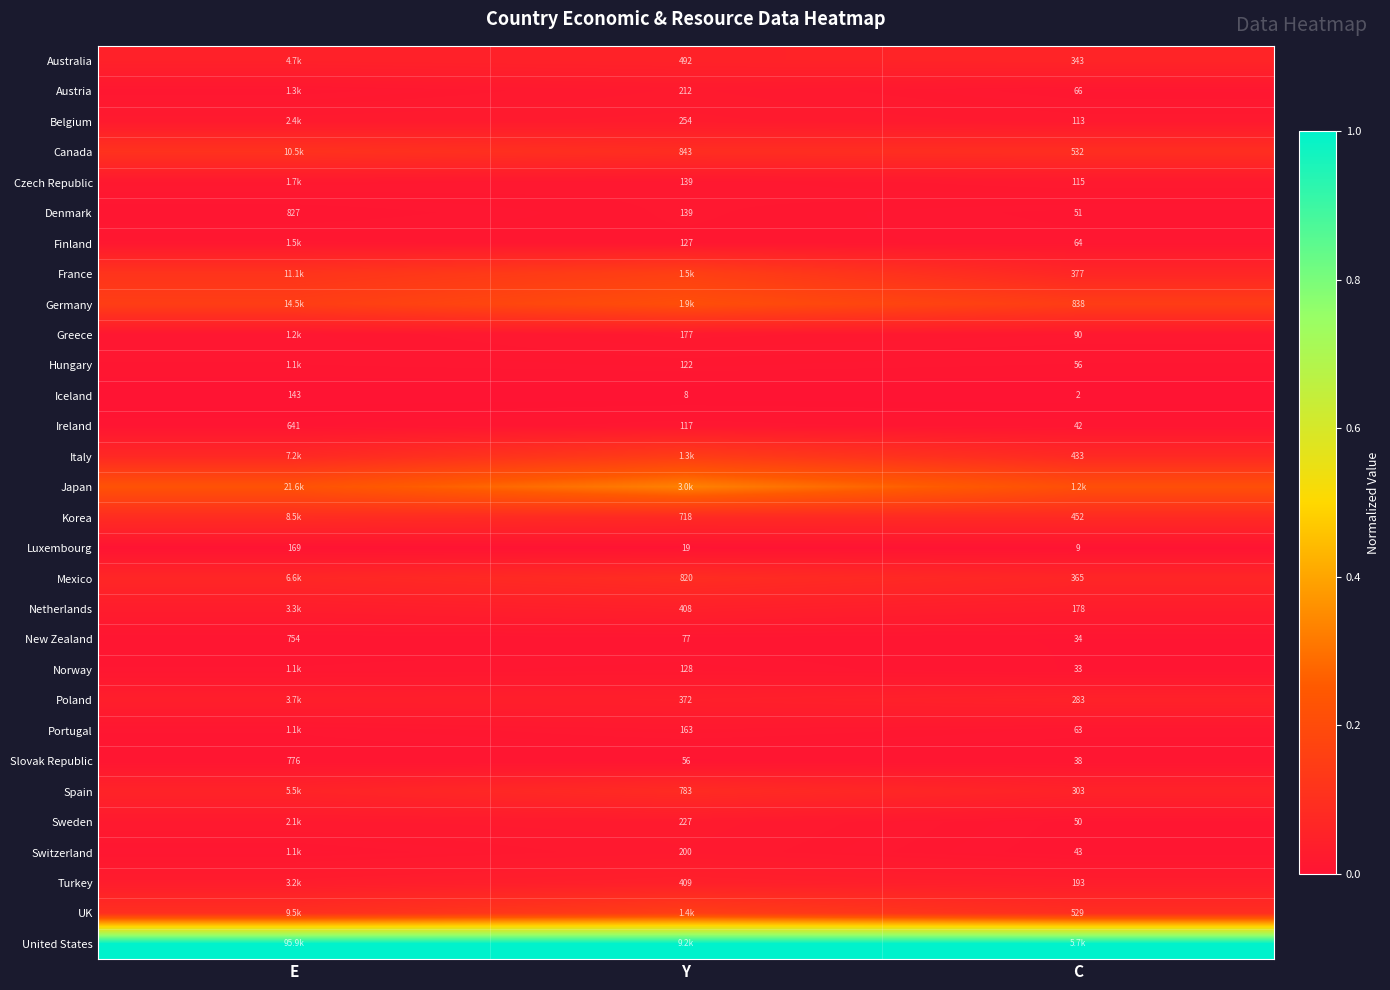

List the labels in order of Ireland value, smallest first.

C, Y, E